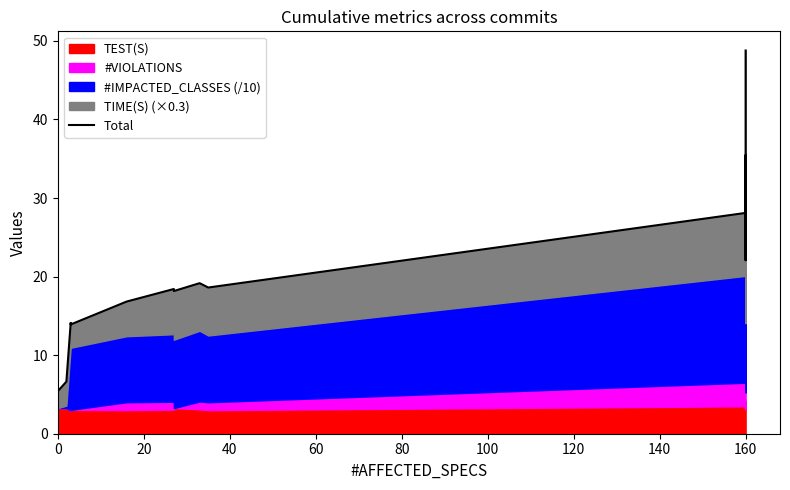

What is the value of the 12th point from the left?

18.4